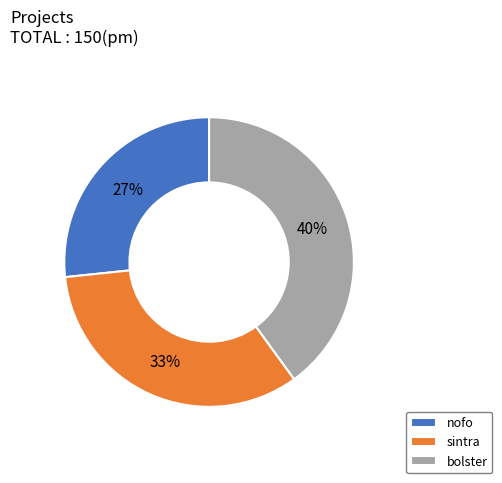

Do bolster and sintra together represent more than half of the pie?

Yes